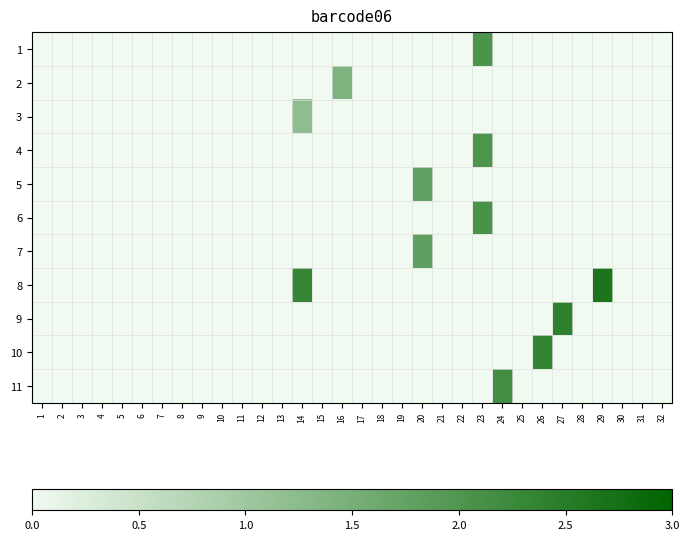

Between 31 and 23, which is larger?

23